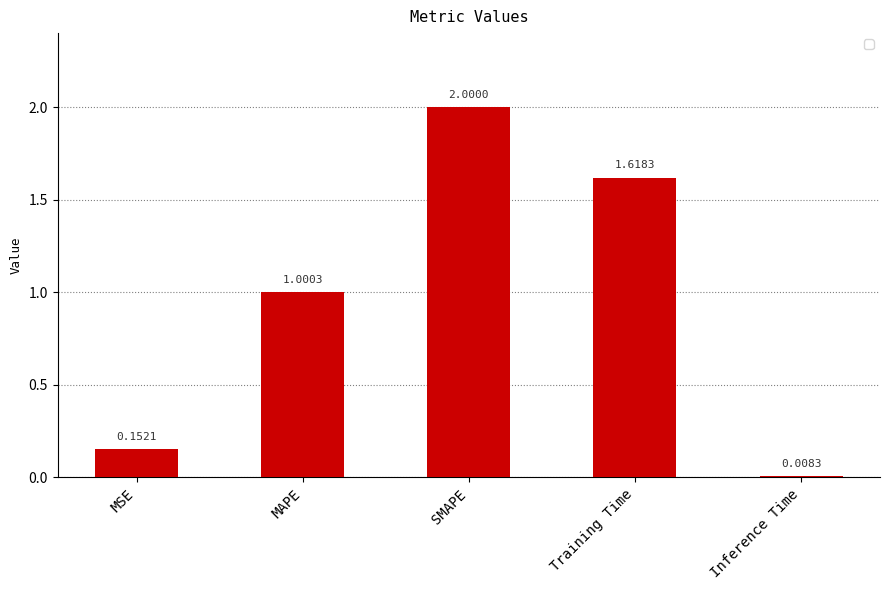

Rank the categories by value from lowest to highest.

Inference Time, MSE, MAPE, Training Time, SMAPE